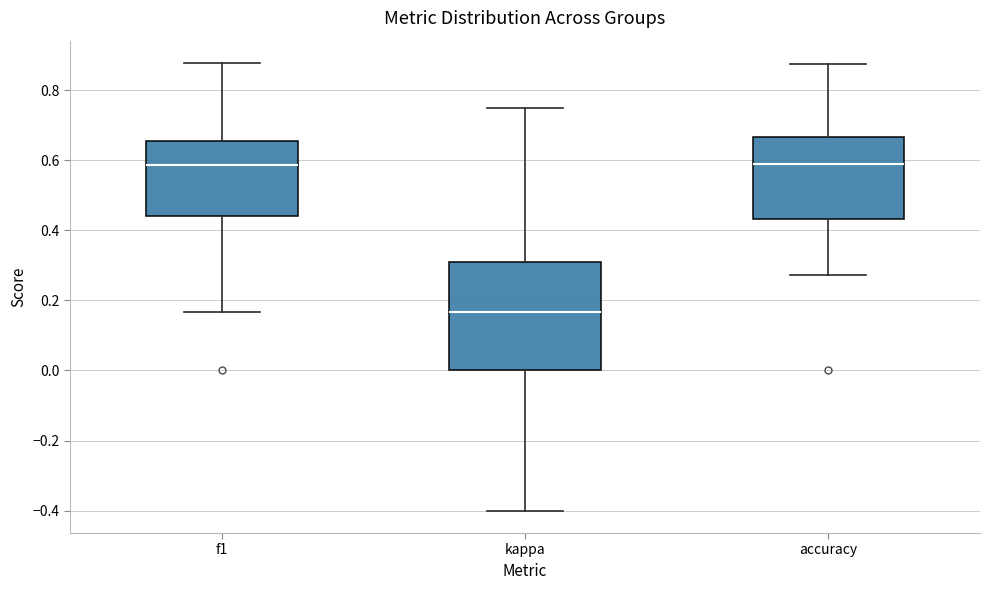

Reading left to right, transcribe this box plot: for each box, give where its median line is, the range the box spans, and where its two whiskers end, as read against the y-axis. The values are not printed on the chart, so give them approximately, as read against the axis.

f1: median 0.58, box 0.44 to 0.66, whiskers 0.16 to 0.88
kappa: median 0.16, box 0.00 to 0.30, whiskers -0.40 to 0.76
accuracy: median 0.58, box 0.44 to 0.66, whiskers 0.28 to 0.88